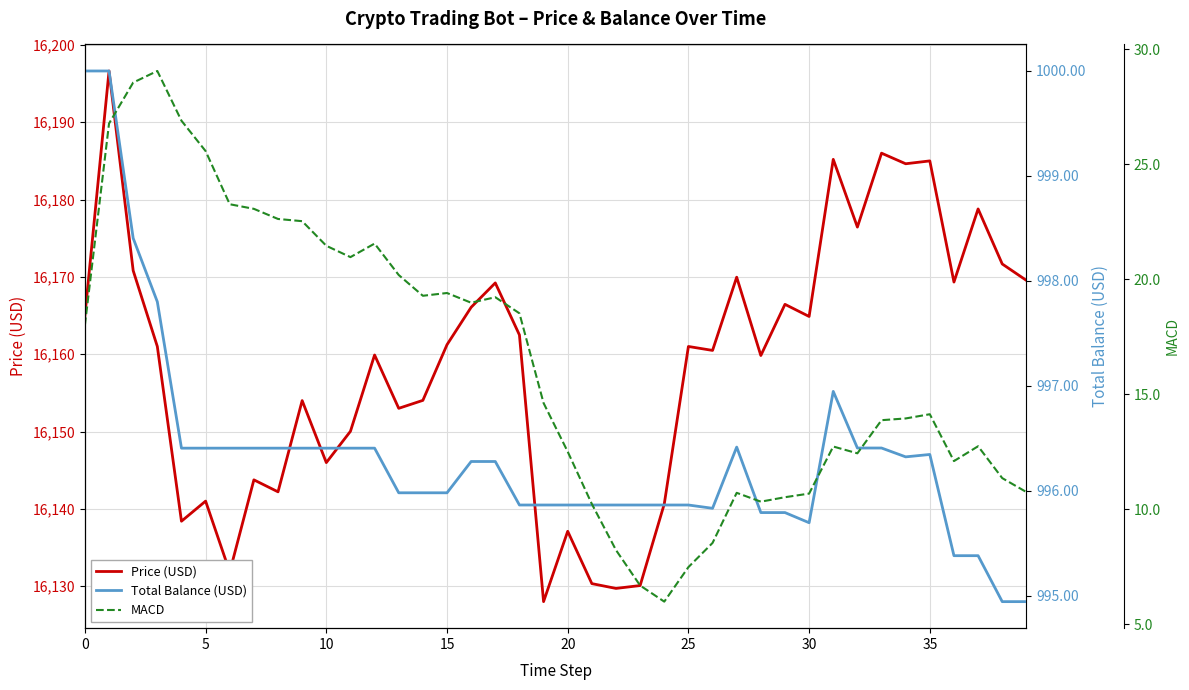

What is the sum of the Total Balance (USD) values at 34 and 26?

1992.2